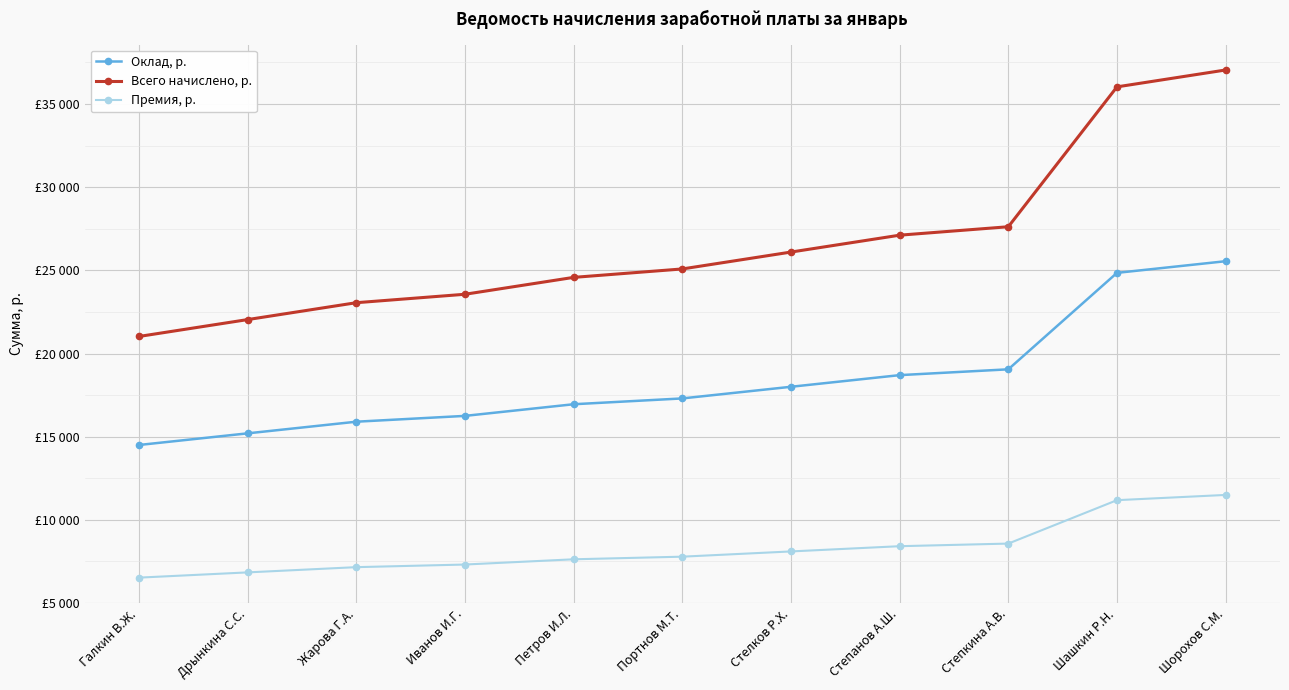

The value of Всего начислено, р. at Стелков Р.Х. is 26100.0. True or false?

True